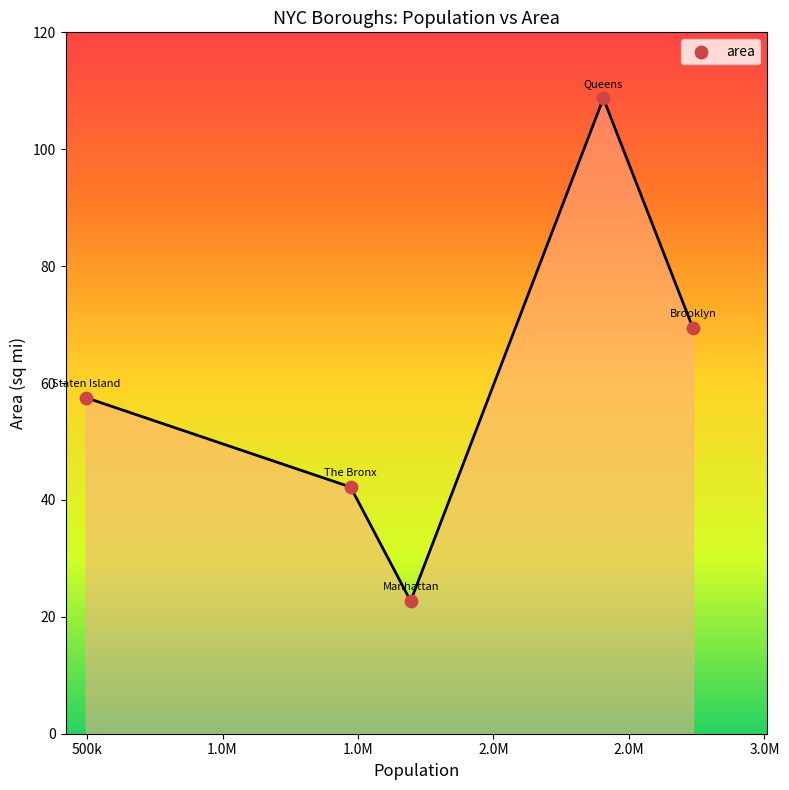

How many interior local peaks (higher than both neighbors) does the data have?

1